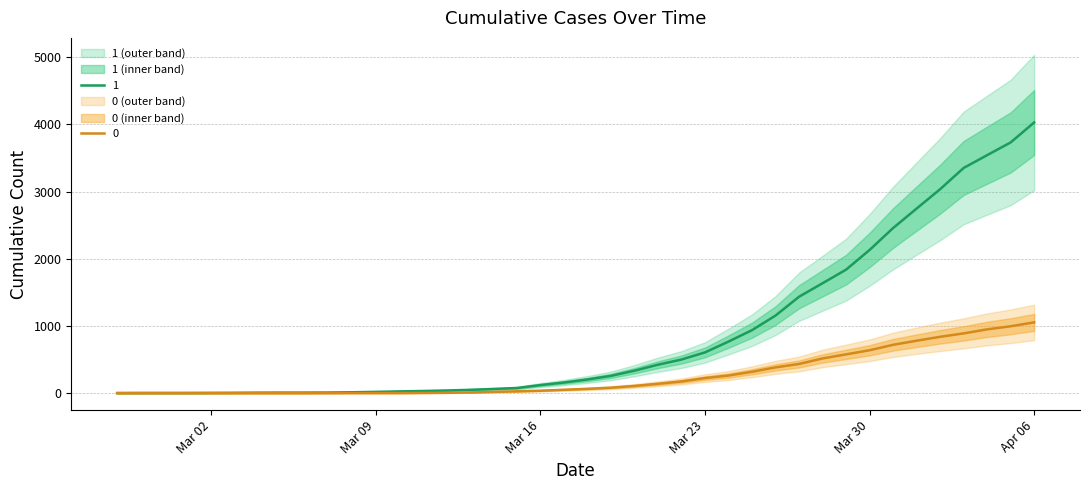

At which label does 1 reach its peak?

Apr 06